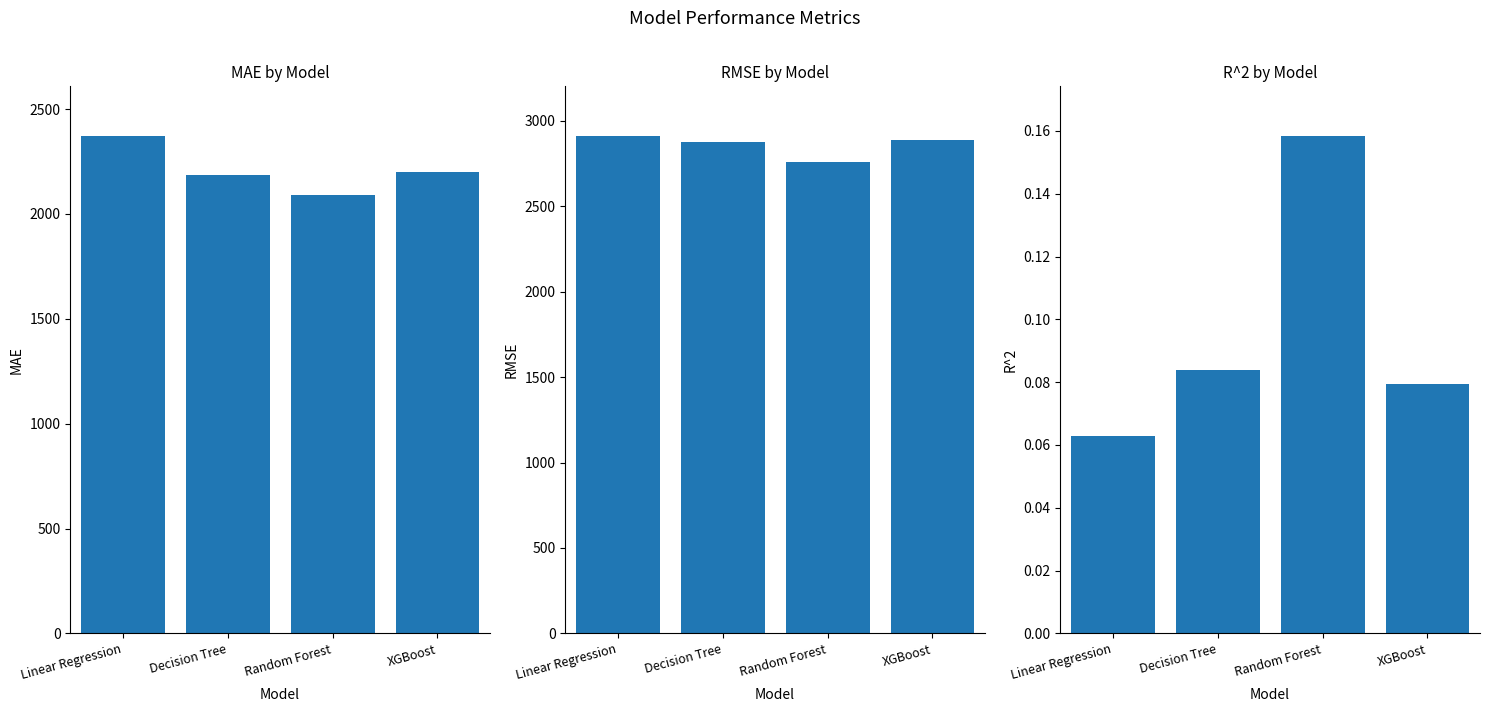

What is the value of the MAE bar at the 1st from the left?

2371.0